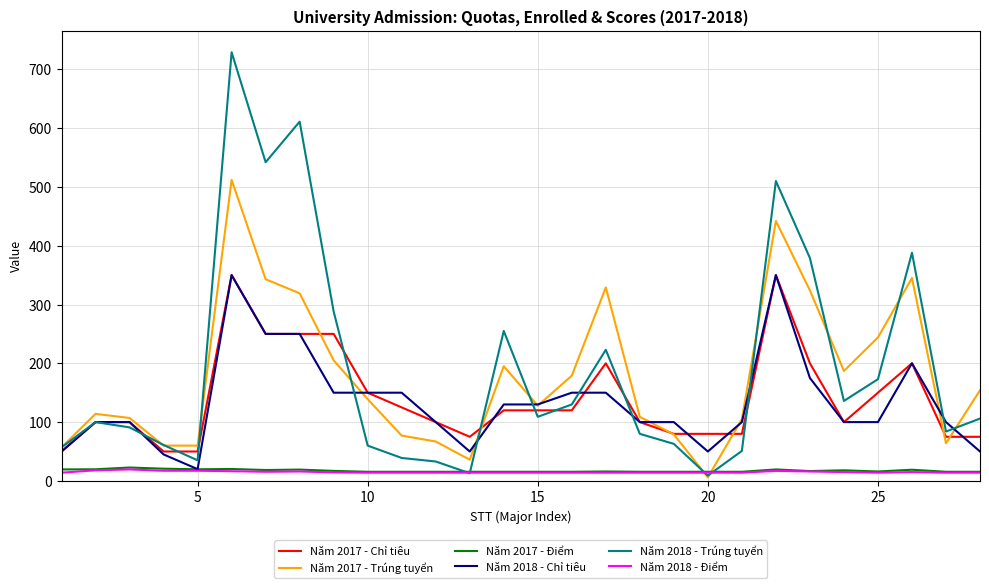

True or false: Năm 2017 - Chỉ tiêu and Năm 2018 - Điểm intersect in this chart.

False